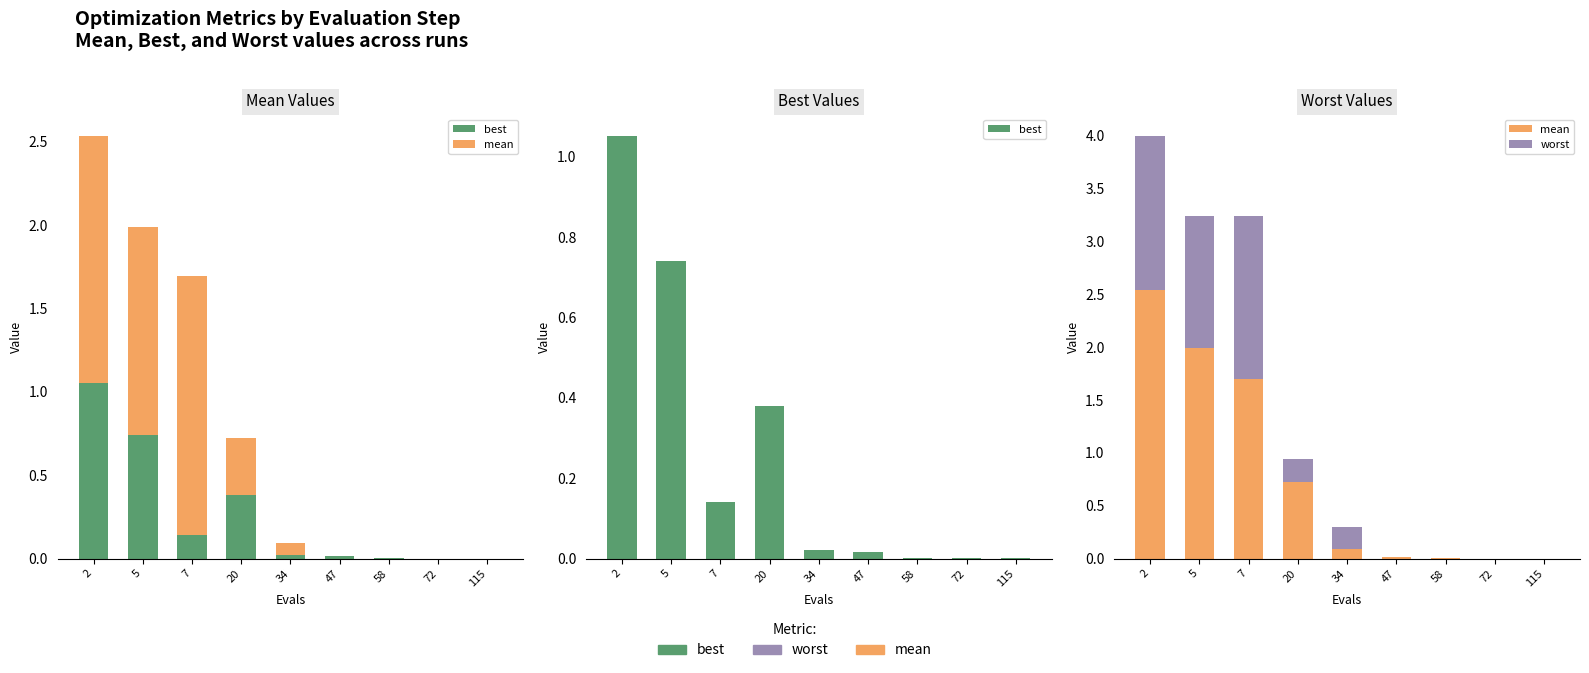

List the series in order of their peak value, lowest first.

best, worst, mean